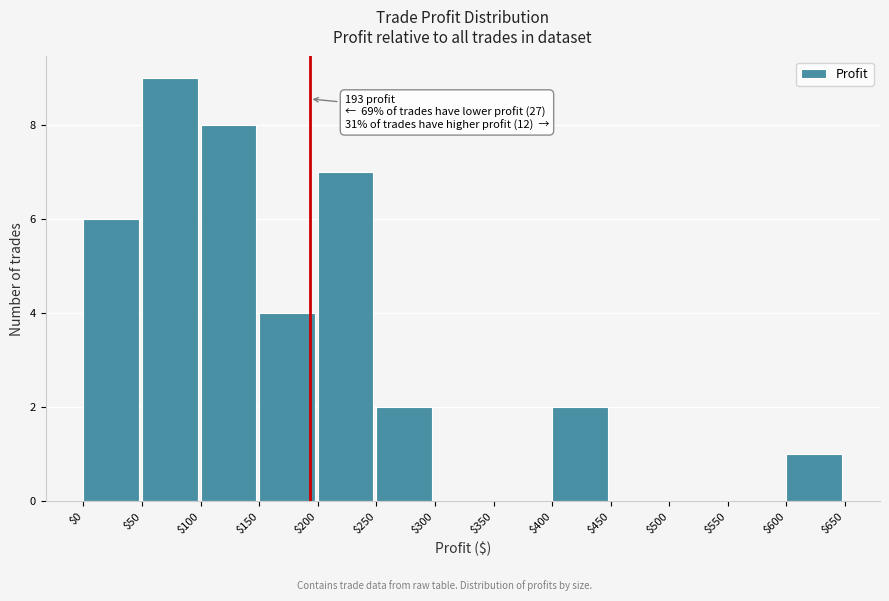

Which range on the x-axis has the tallest bar?

$50 to $100